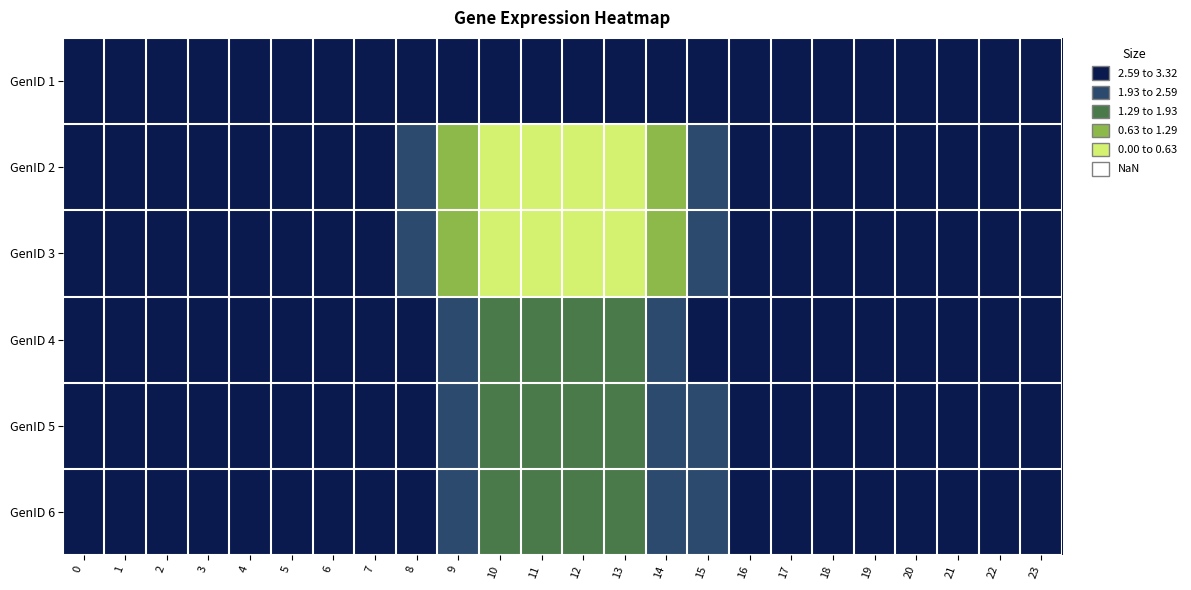

Reading left to right, what are all the values shown in this chart?

GenID 1: 0=0.0	1=0.0	2=0.0	3=0.0	4=0.0	5=0.0	6=0.0	7=0.0	8=0.0	9=0.0	10=0.0	11=0.0	12=0.0	13=0.0	14=0.0	15=0.0	16=0.0	17=0.0	18=0.0	19=0.0	20=0.0	21=0.0	22=0.0	23=0.0
GenID 2: 0=0.0	1=0.0	2=0.0	3=0.0	4=0.0	5=0.0	6=0.0	7=0.0	8=0.9	9=2.0	10=2.9	11=3.3	12=3.2	13=2.9	14=2.3	15=1.2	16=0.3	17=0.0	18=0.0	19=0.0	20=0.0	21=0.0	22=0.0	23=0.0
GenID 3: 0=0.0	1=0.0	2=0.0	3=0.0	4=0.0	5=0.0	6=0.0	7=0.0	8=0.9	9=2.0	10=2.8	11=3.2	12=3.2	13=2.9	14=2.3	15=1.3	16=0.3	17=0.0	18=0.0	19=0.0	20=0.0	21=0.0	22=0.0	23=0.0
GenID 4: 0=0.0	1=0.0	2=0.0	3=0.0	4=0.0	5=0.0	6=0.0	7=0.0	8=0.4	9=1.1	10=1.4	11=1.6	12=1.7	13=1.4	14=1.2	15=0.6	16=0.1	17=0.0	18=0.0	19=0.0	20=0.0	21=0.0	22=0.0	23=0.0
GenID 5: 0=0.0	1=0.0	2=0.0	3=0.0	4=0.0	5=0.0	6=0.0	7=0.0	8=0.4	9=1.1	10=1.4	11=1.6	12=1.7	13=1.4	14=1.1	15=0.6	16=0.1	17=0.0	18=0.0	19=0.0	20=0.0	21=0.0	22=0.0	23=0.0
GenID 6: 0=0.0	1=0.0	2=0.0	3=0.0	4=0.0	5=0.0	6=0.0	7=0.0	8=0.4	9=1.1	10=1.5	11=1.6	12=1.7	13=1.4	14=1.2	15=0.6	16=0.1	17=0.0	18=0.0	19=0.0	20=0.0	21=0.0	22=0.0	23=0.0